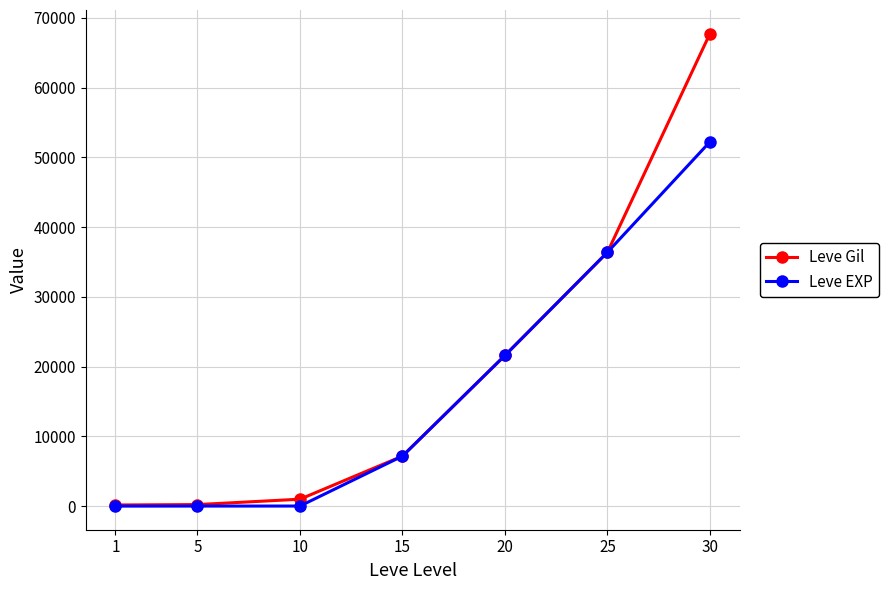

What is the difference between the Leve EXP values at 1 and 30?

52219